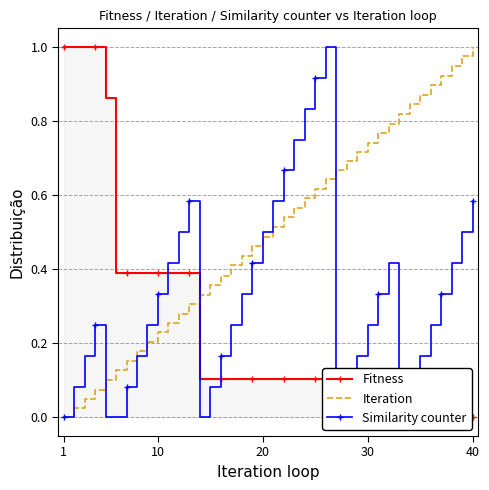

What is the average value of the Similarity counter series?

0.3